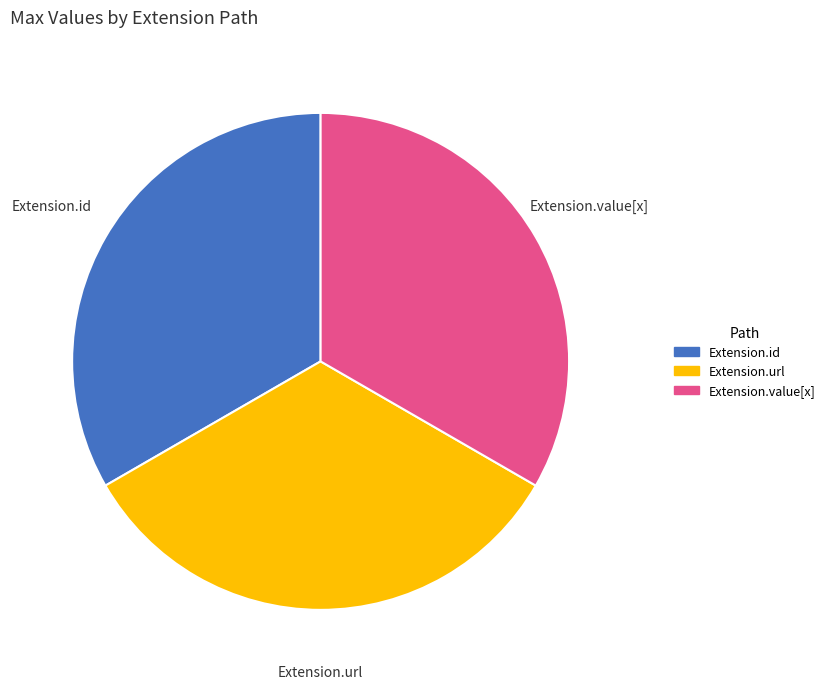

Is there any slice that represents more than half of the pie?

No